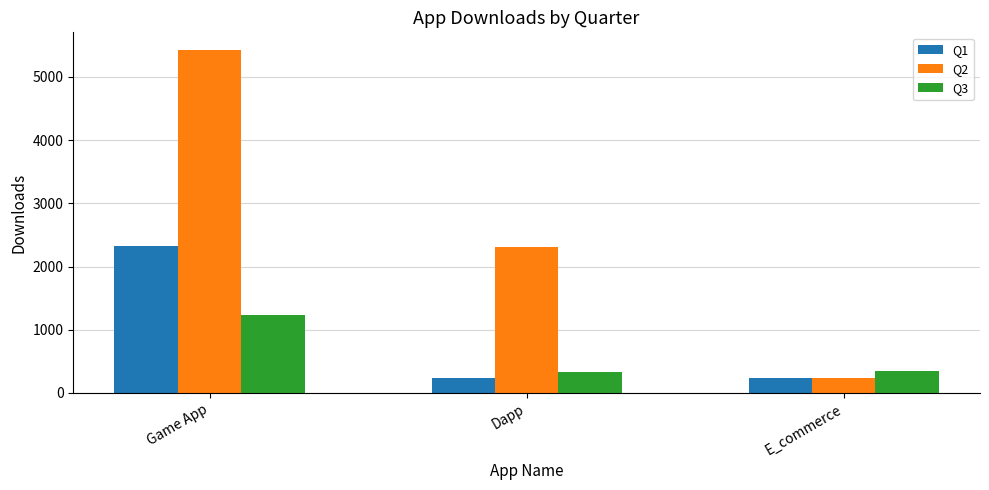

Which series has the largest total across all categories?

Q2